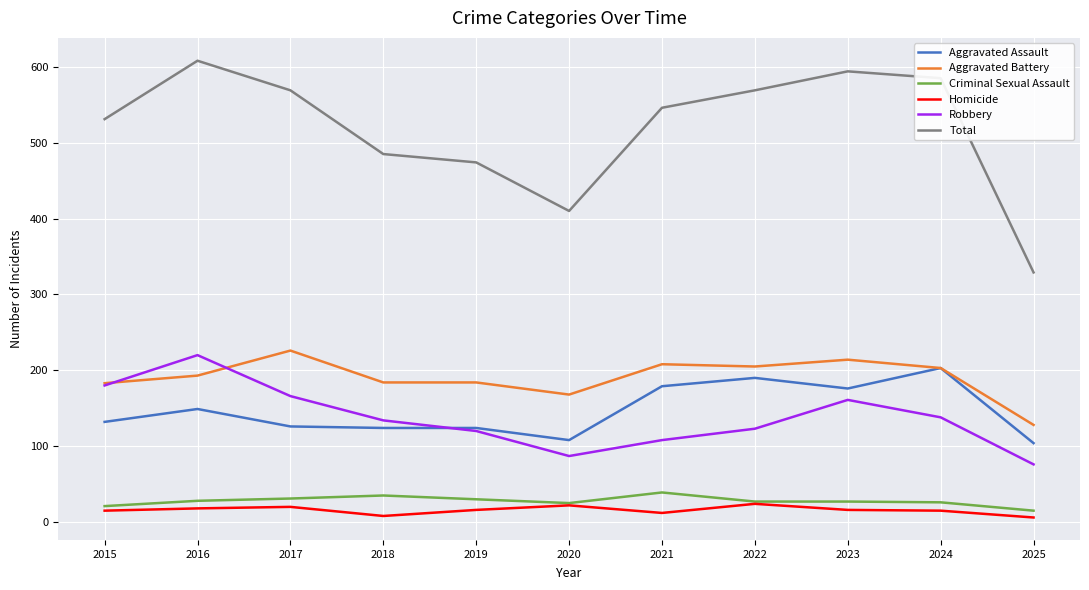

What is the difference between the maximum and minimum values in the Robbery series?

144